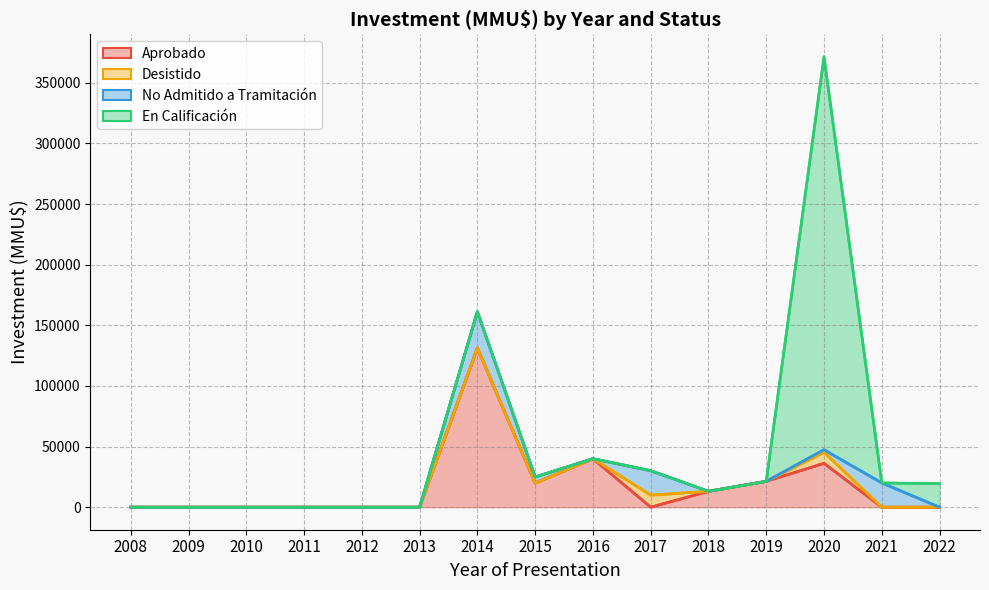

In No Admitido a Tramitación, how many points are higher than both neighbors (excluding endpoints)?

3